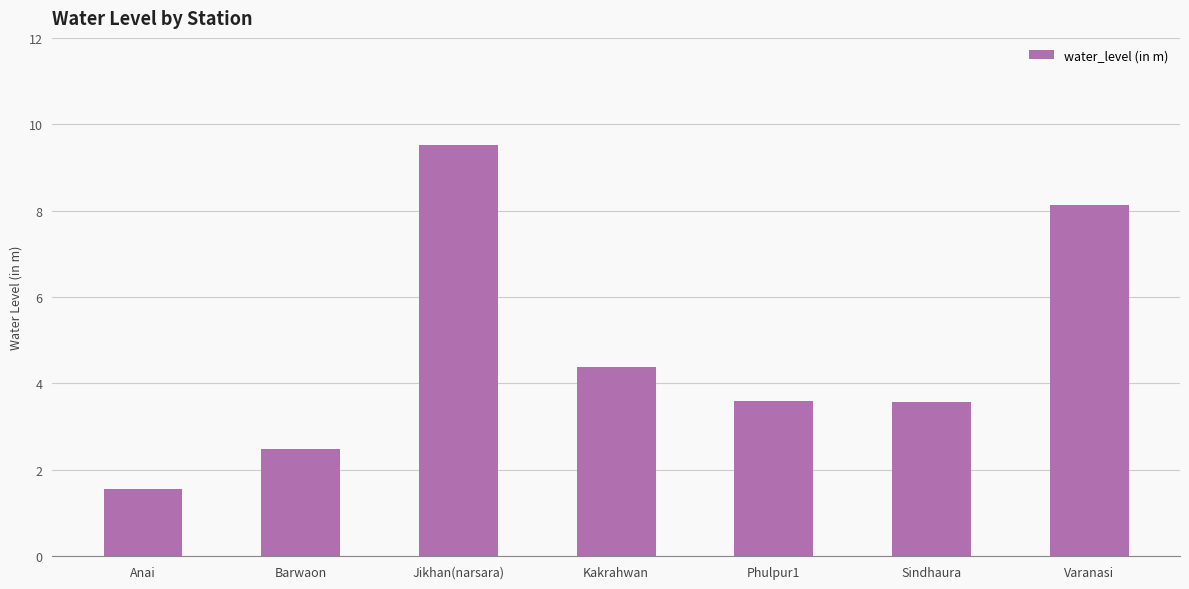

What is the value of the 2nd bar from the left?

2.5